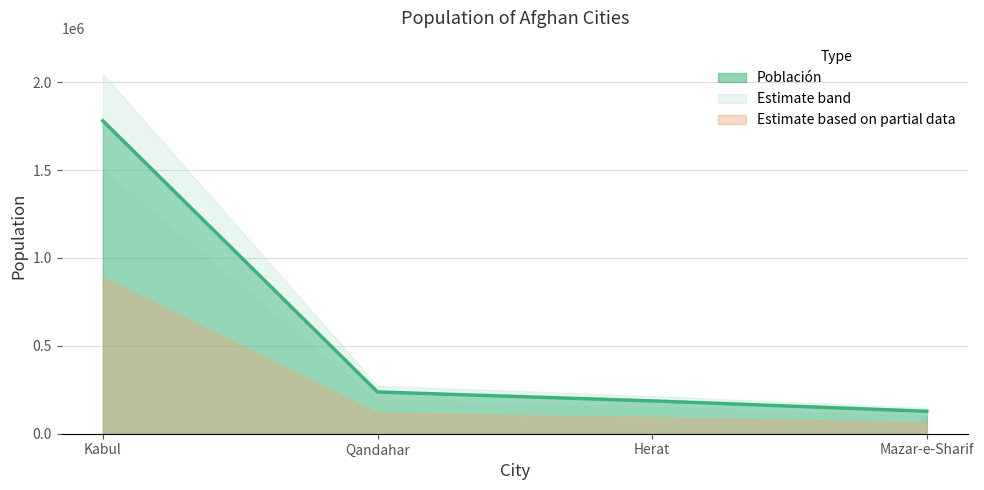

What is the sum of the values at Mazar-e-Sharif and Qandahar?

365300